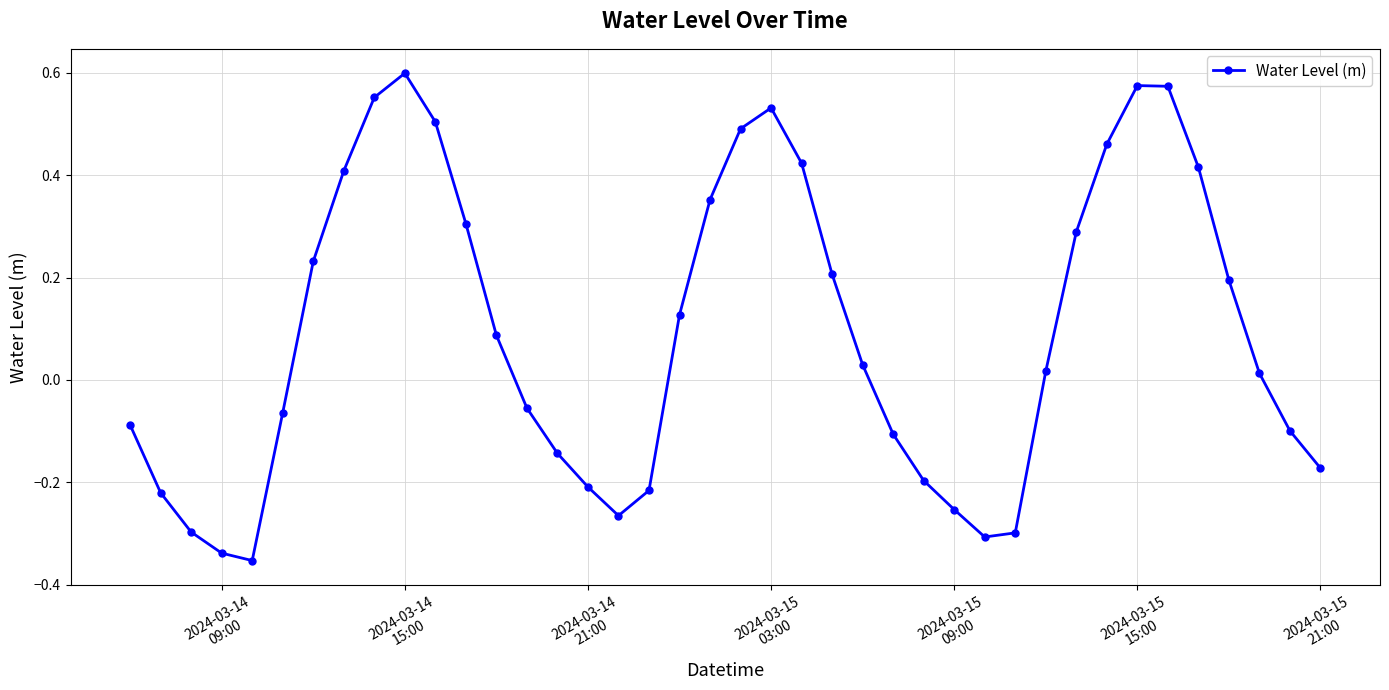

How many interior local valleys (lower than both neighbors) does the data have?

3